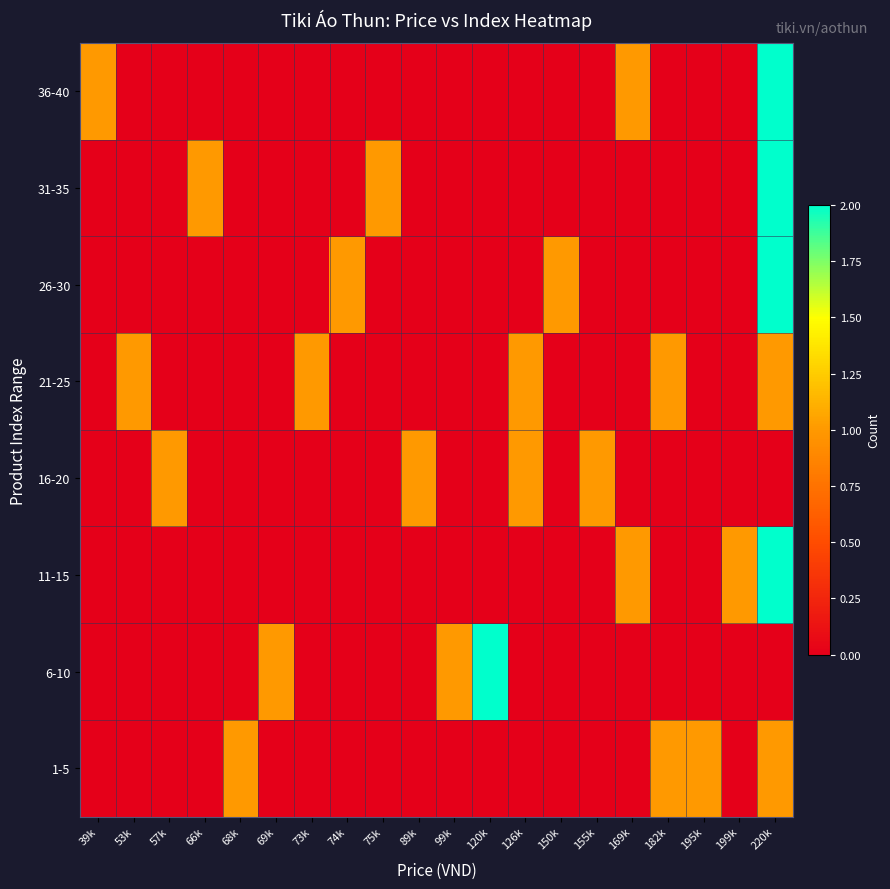

What is the spread (max minus min) of values at 220k?

2